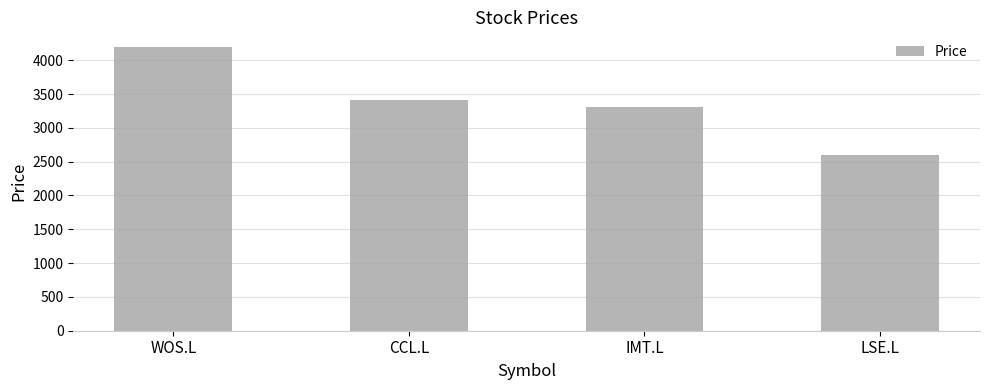

Reading left to right, extract all data points from this chart.

WOS.L=4203	CCL.L=3405	IMT.L=3306	LSE.L=2604